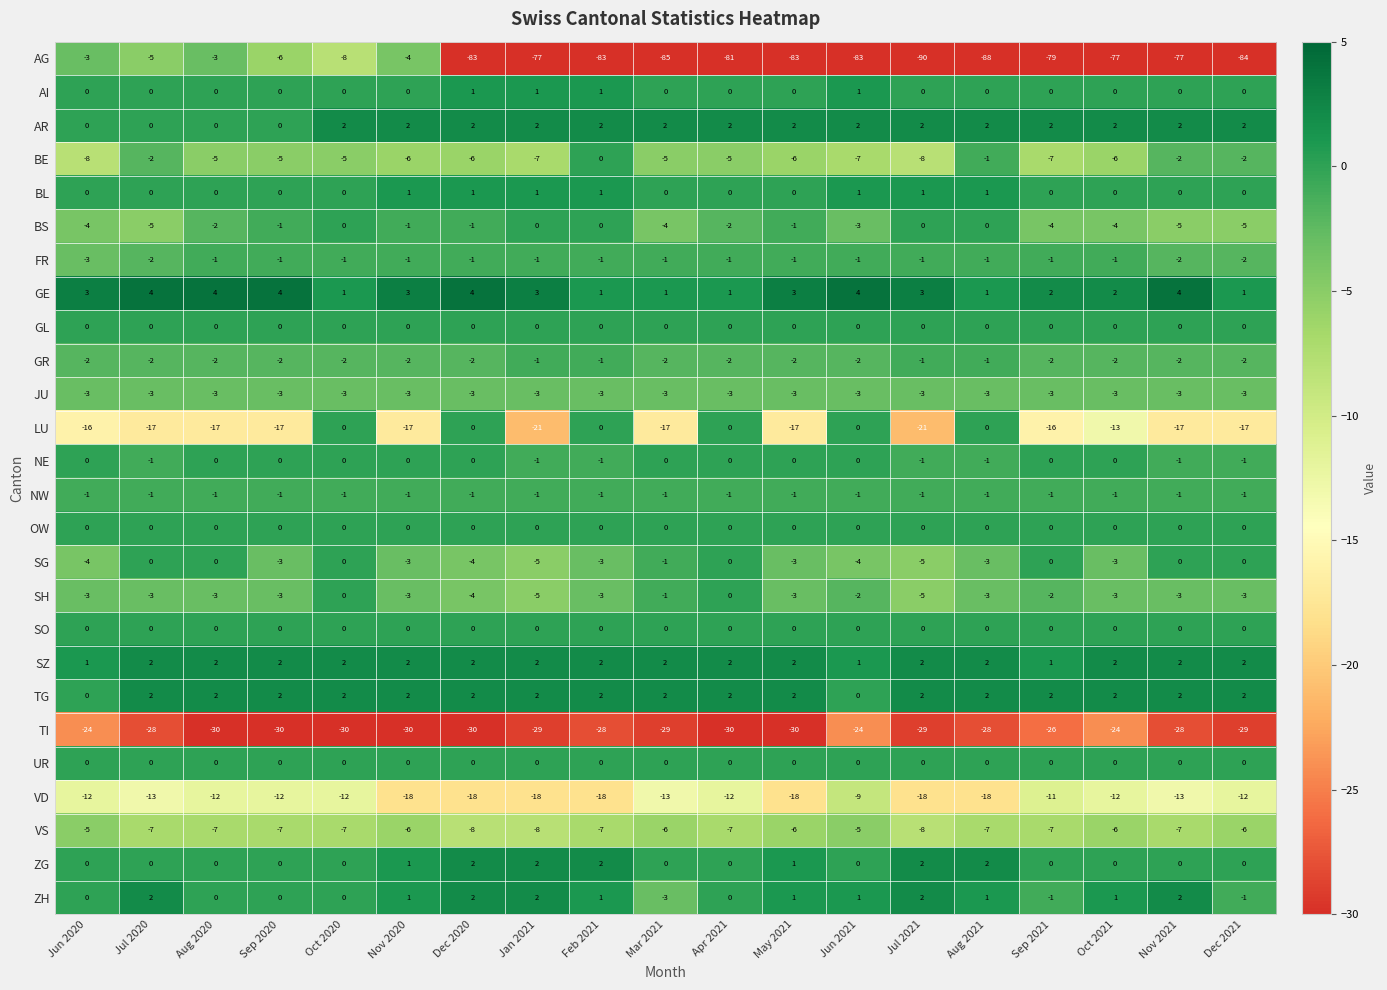

At which label is LU closest to -10?

Oct 2021